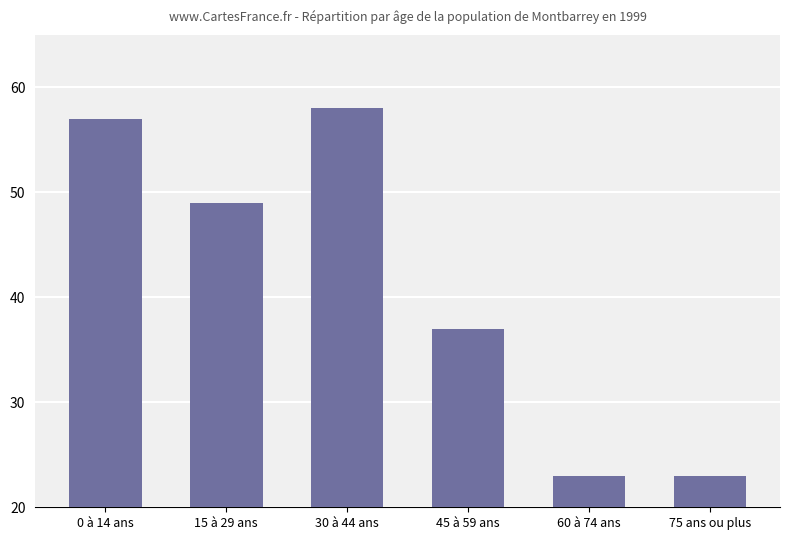

What is the average value?

41